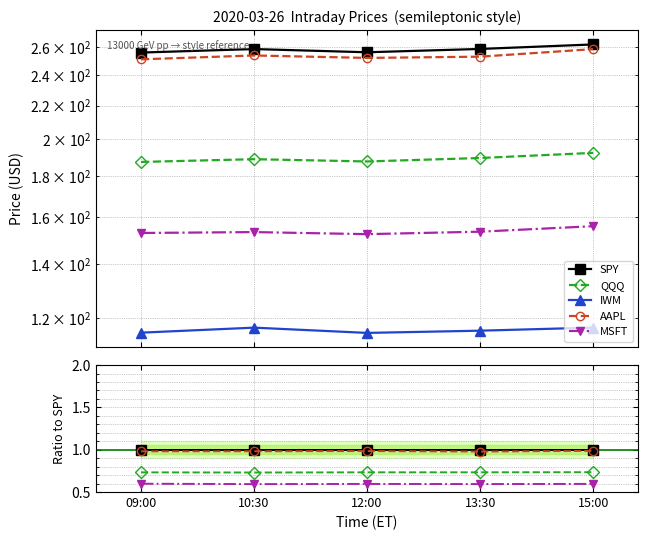

How many series are shown in this chart?

5